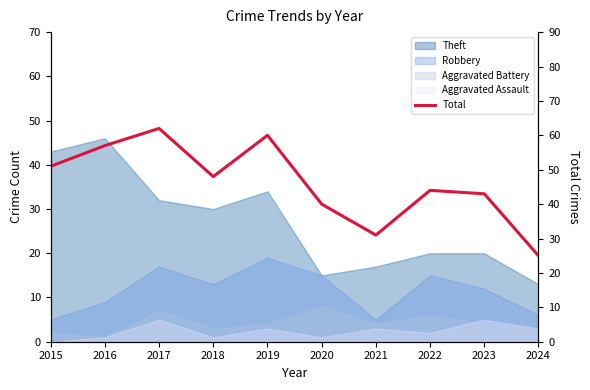

List the labels in order of value, smallest first.

2024, 2021, 2020, 2023, 2022, 2018, 2015, 2016, 2019, 2017